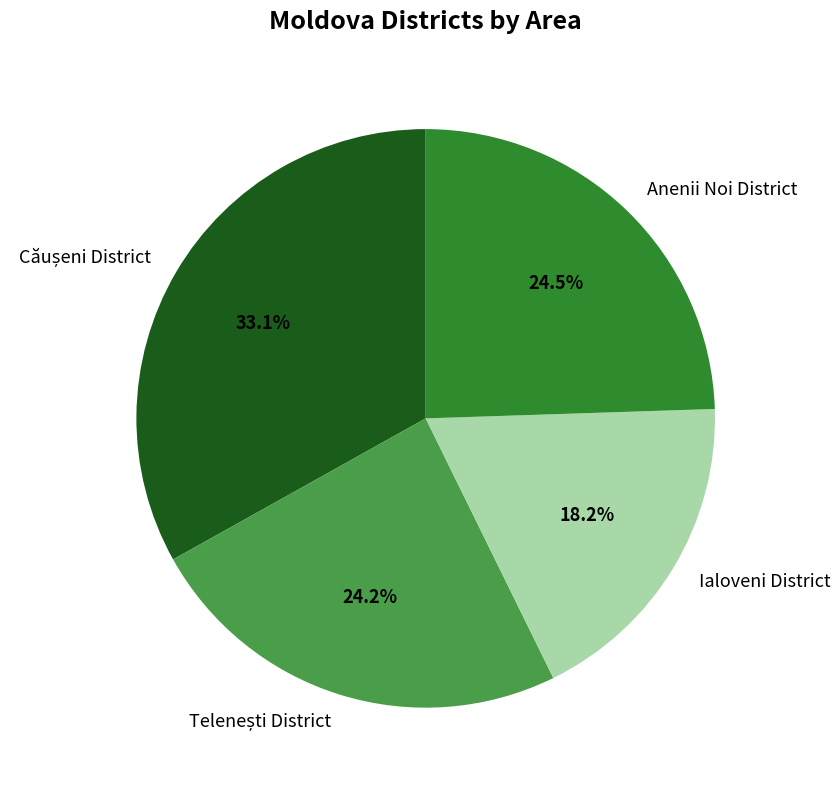

To the nearest percent, what is the average slice percentage?

25%